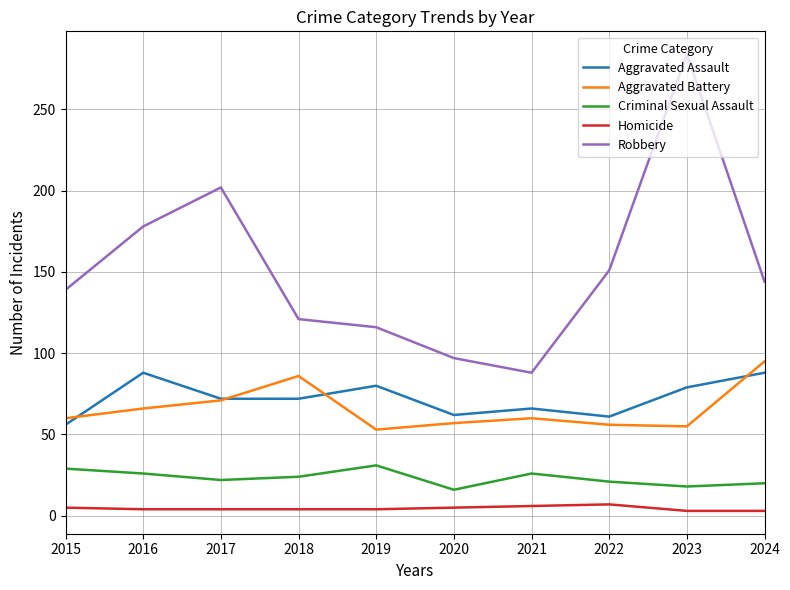

What is the greatest value displayed?

284